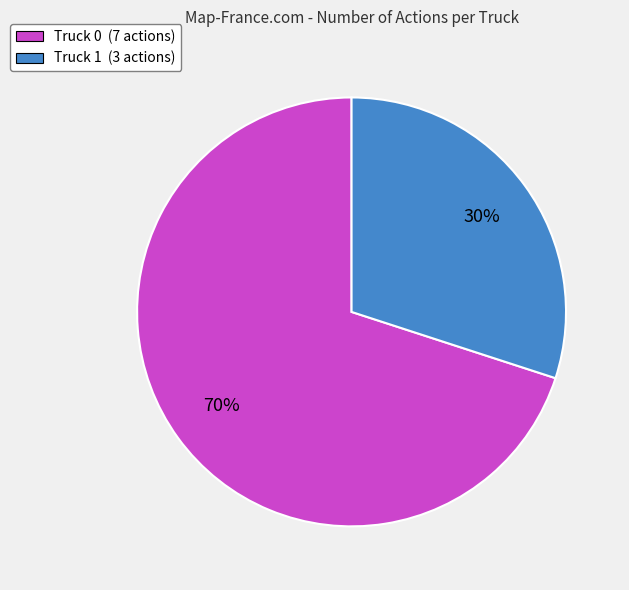

Which has a higher value, Truck 1 or Truck 0?

Truck 0